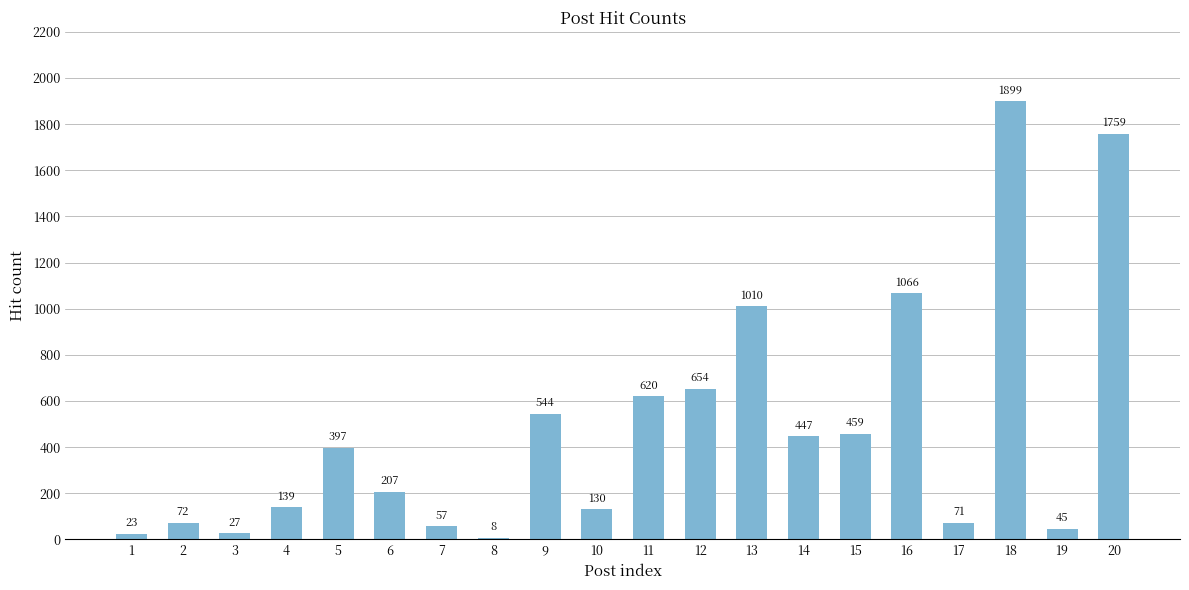

The value at 20 is 1759. True or false?

True